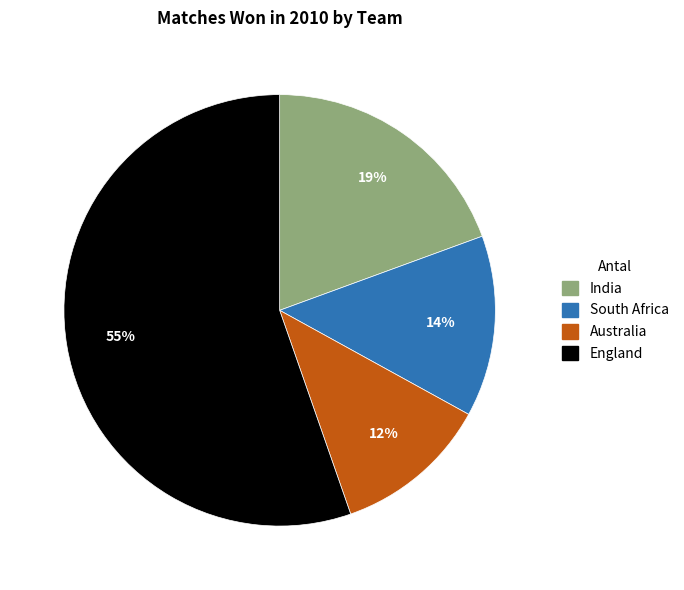

Approximately how many times larger is the value at Australia compared to South Africa?

0.9